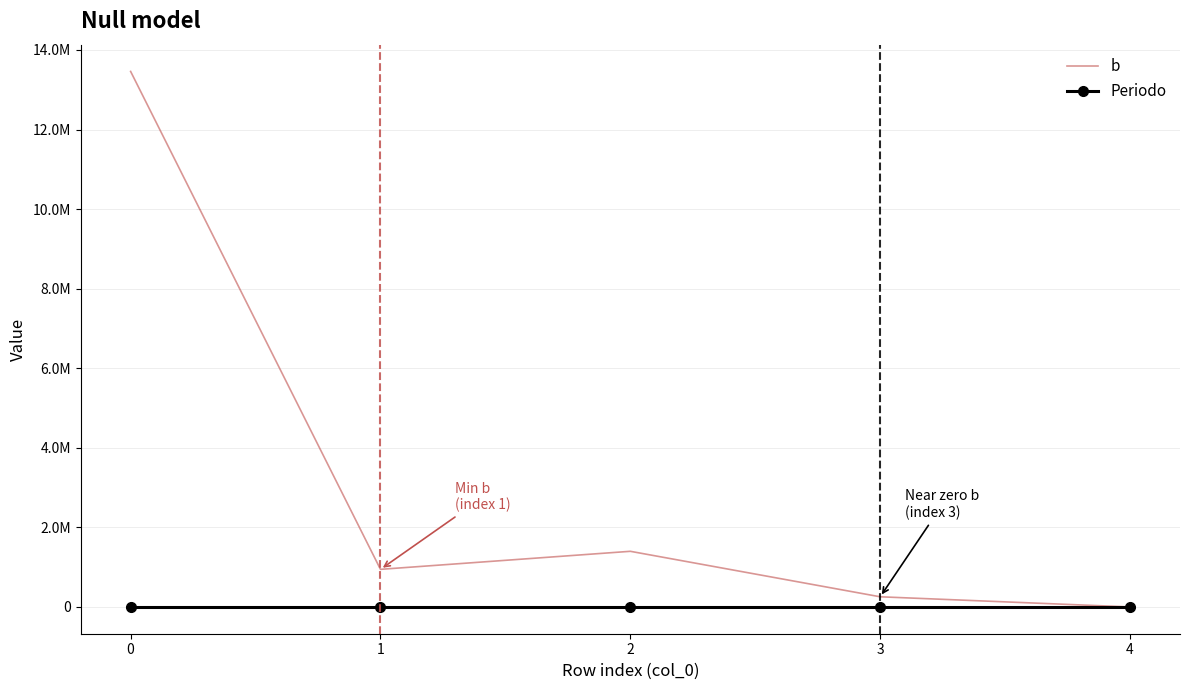

Which has a higher value, 1 or 2?

2